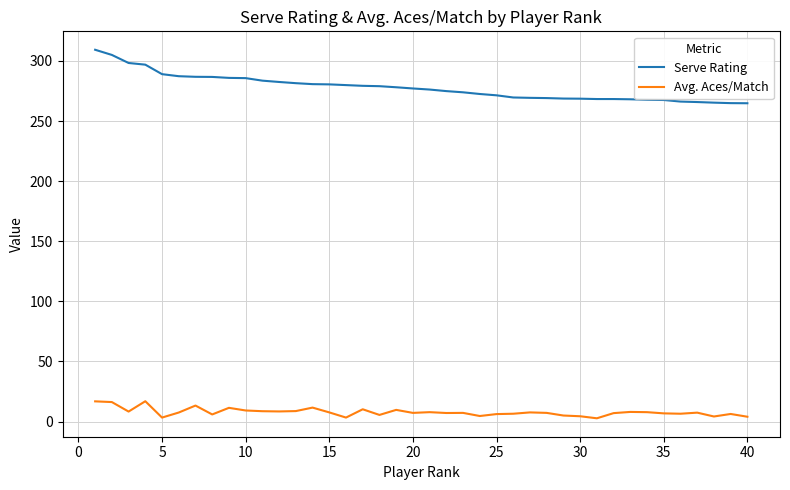

How many categories are shown in the chart?

40